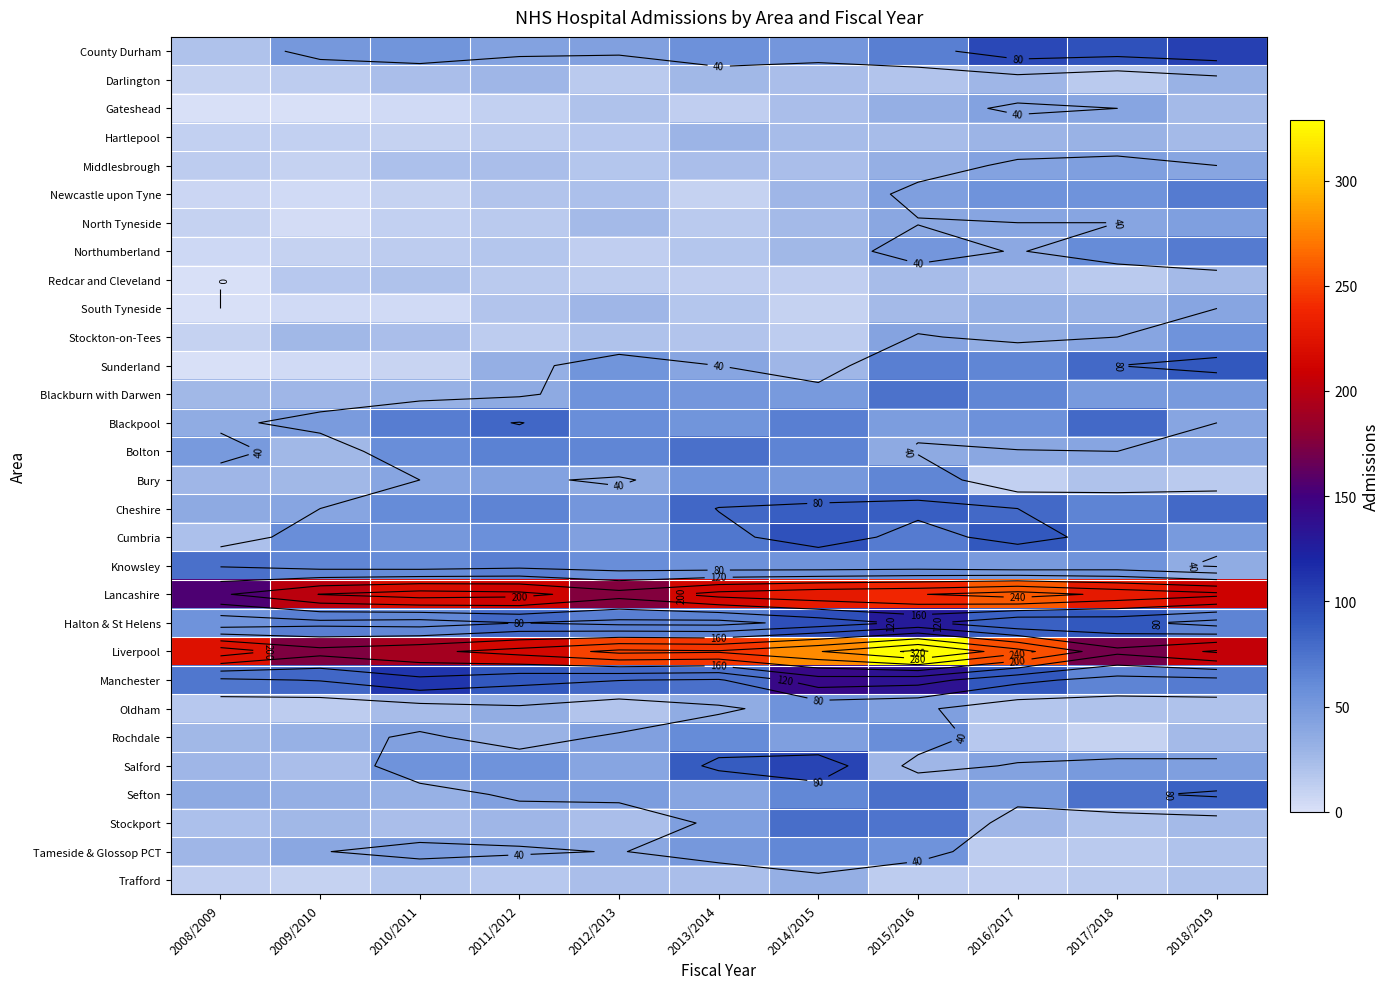

What is the difference between the highest and lowest values at 2012/2013?

238